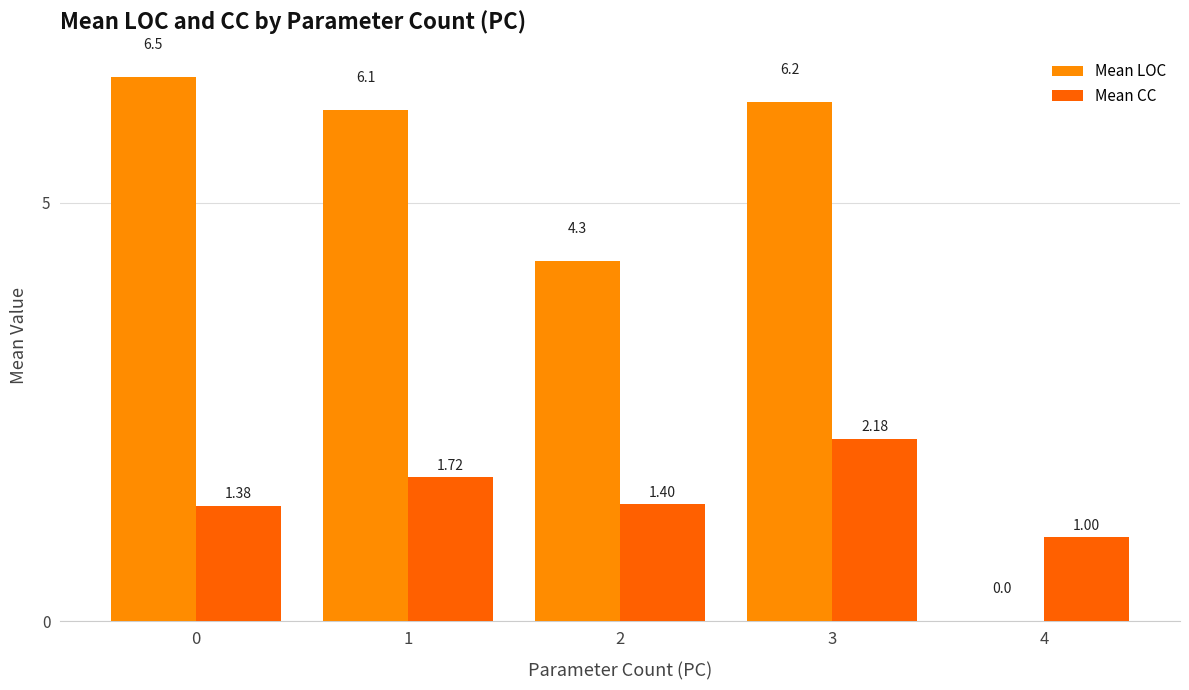

How many Mean CC values are between 1 and 2?

4